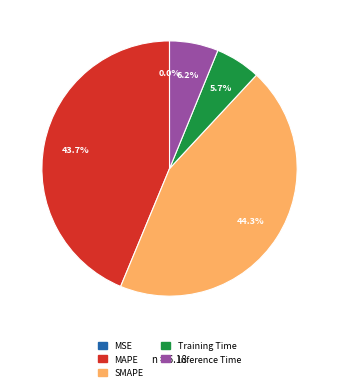

What portion of the pie excludes Training Time?

94.3%